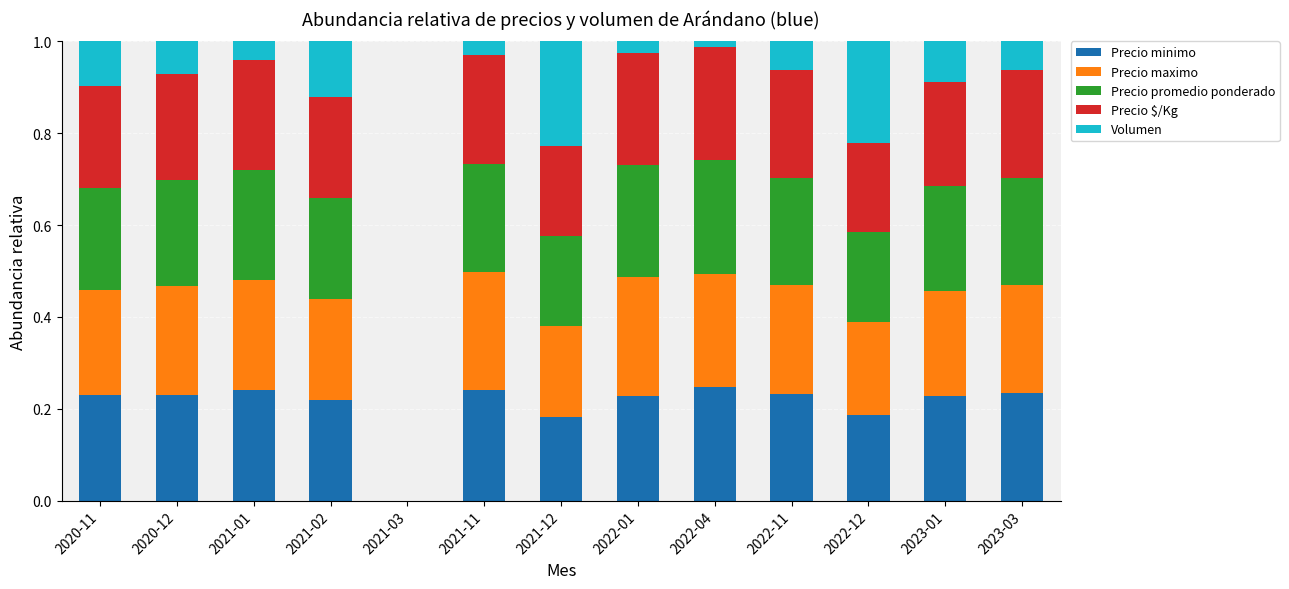

True or false: Precio minimo has a value of 0.2 at 2023-03.

True